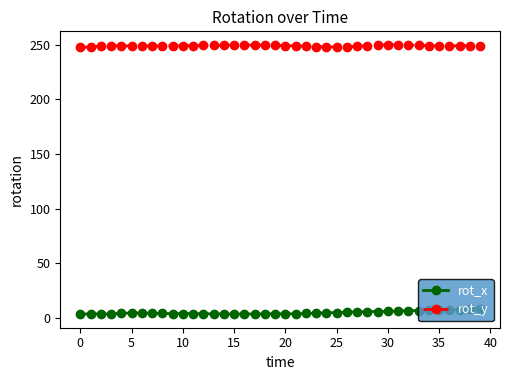

How many series are shown in this chart?

2